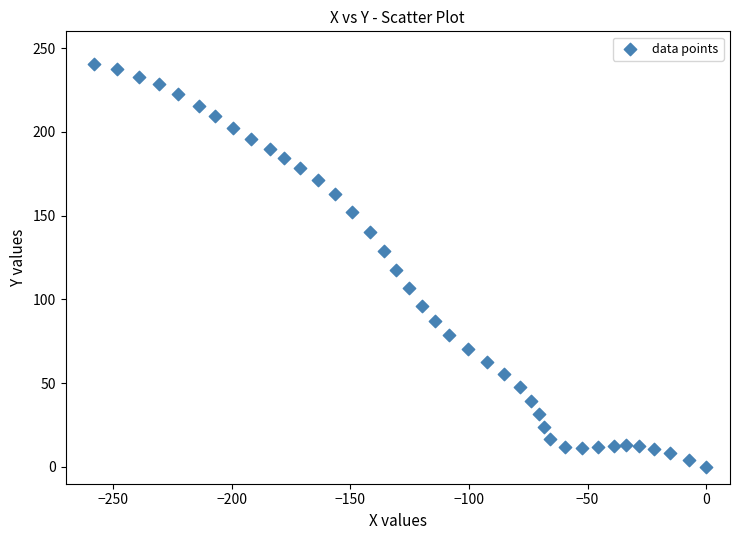

What is the range of Y values (max minus min)?

240.4